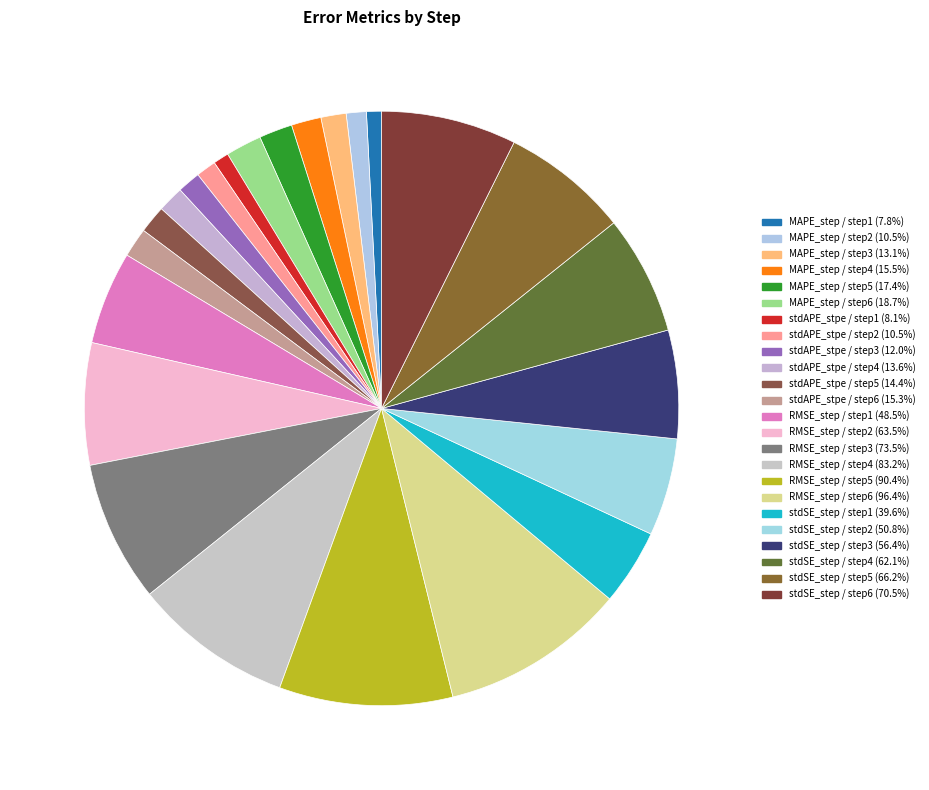

How many segments does this pie chart have?

24